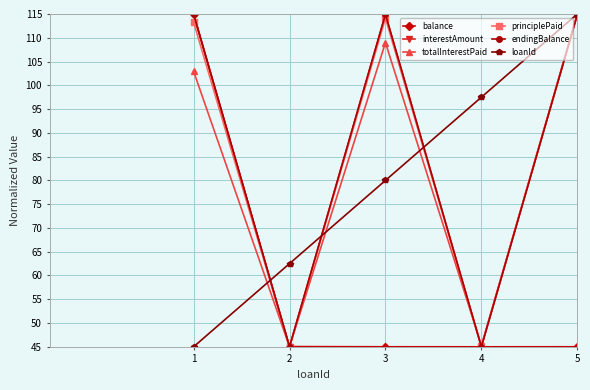

In principlePaid, how many points are lower than both neighbors (excluding endpoints)?

2